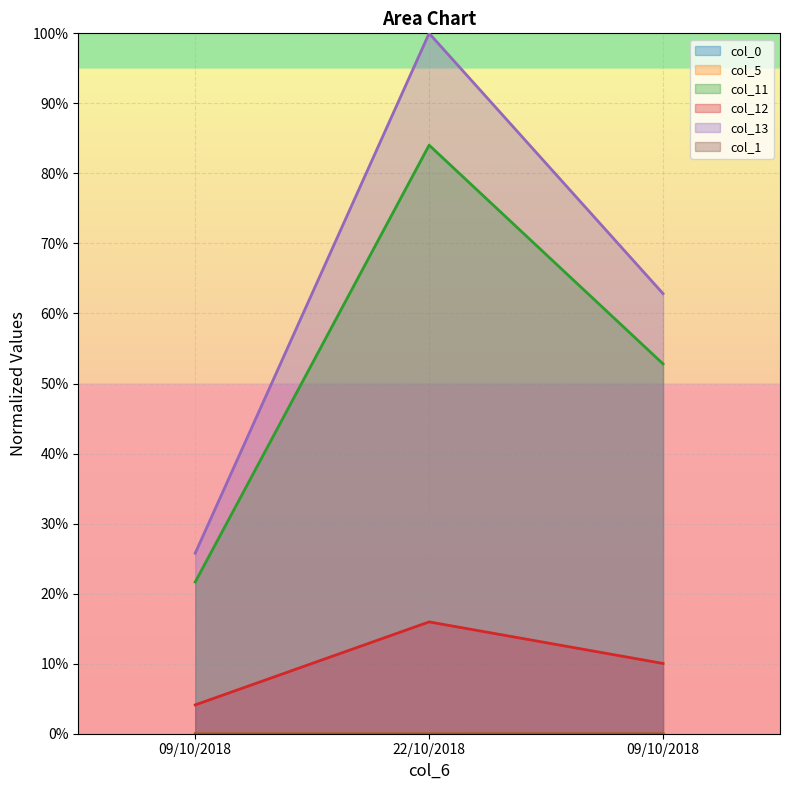

What is the label of the 3rd point from the right?

09/10/2018